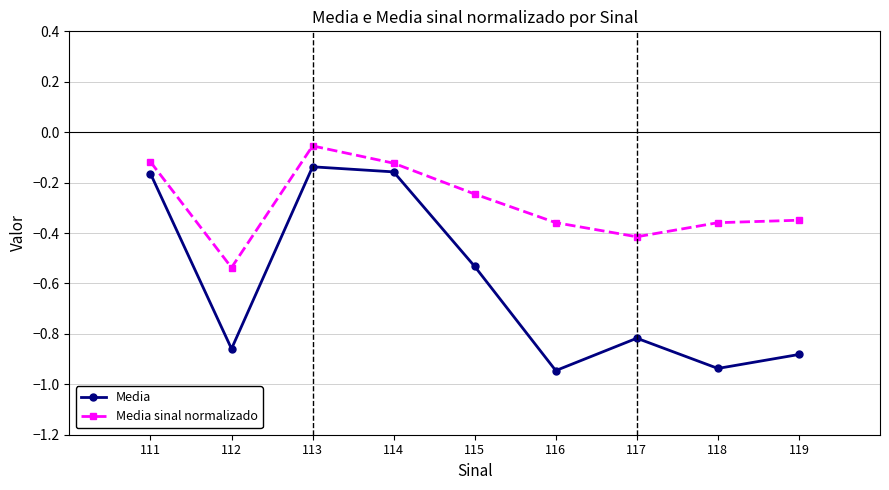

Which category has the lowest value in the Media sinal normalizado series?

112